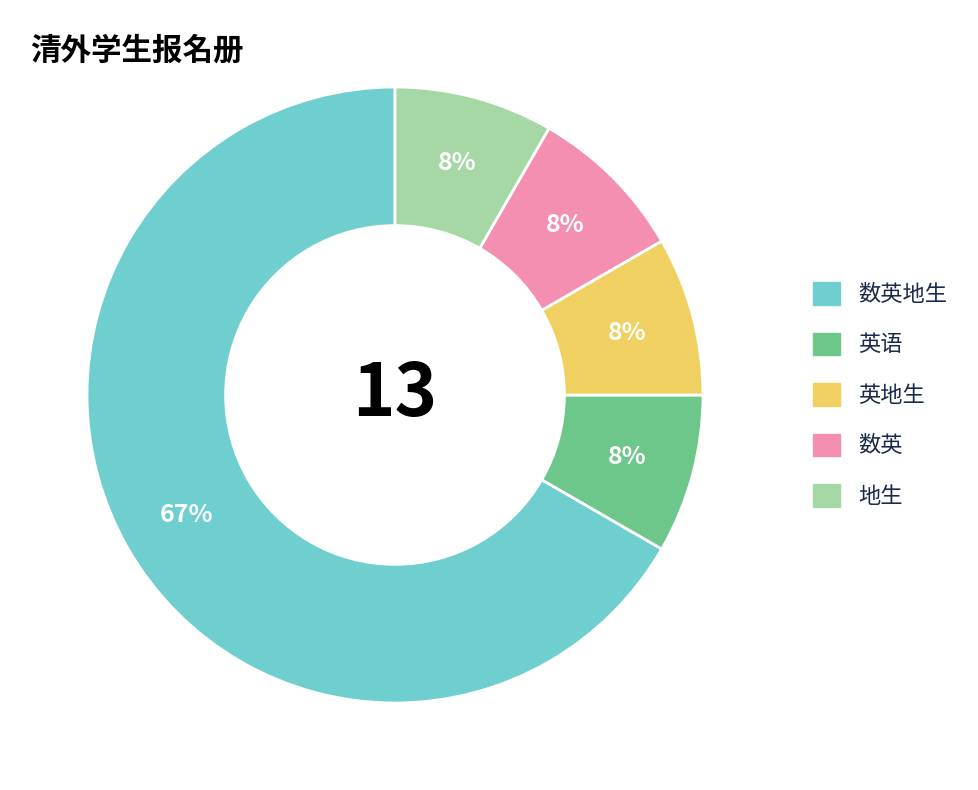

Is there any slice that represents more than half of the pie?

Yes